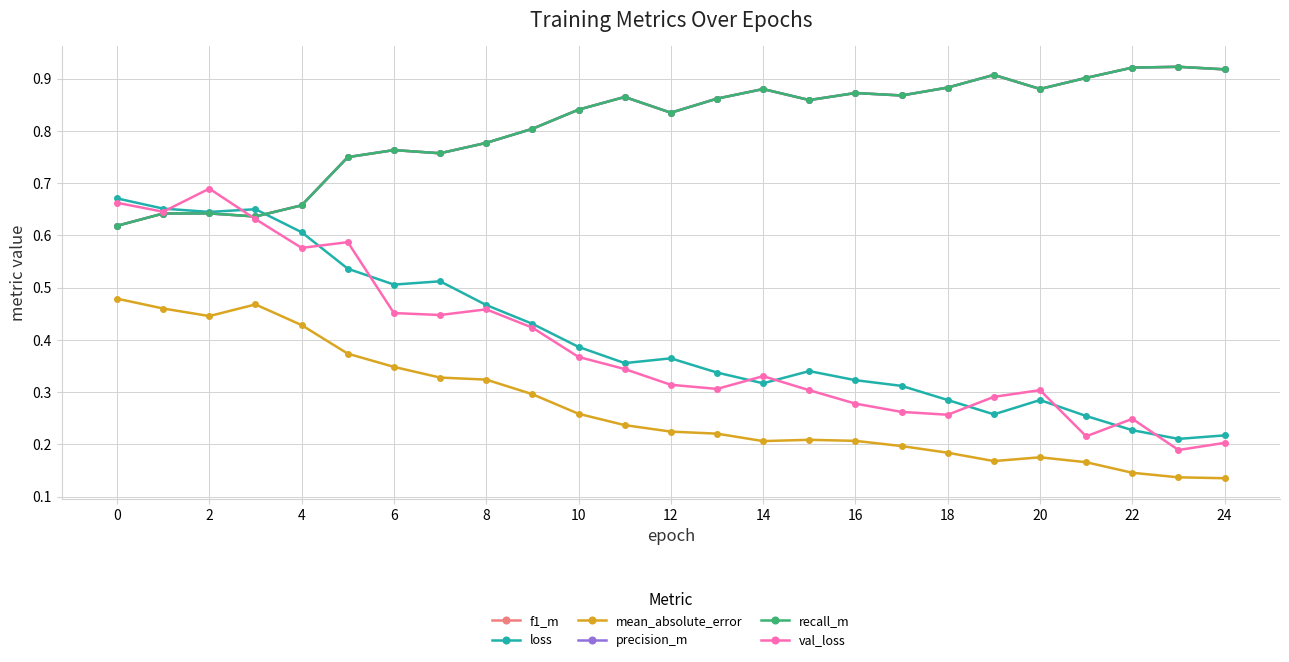

What is the difference between the maximum and minimum values in the f1_m series?

0.3